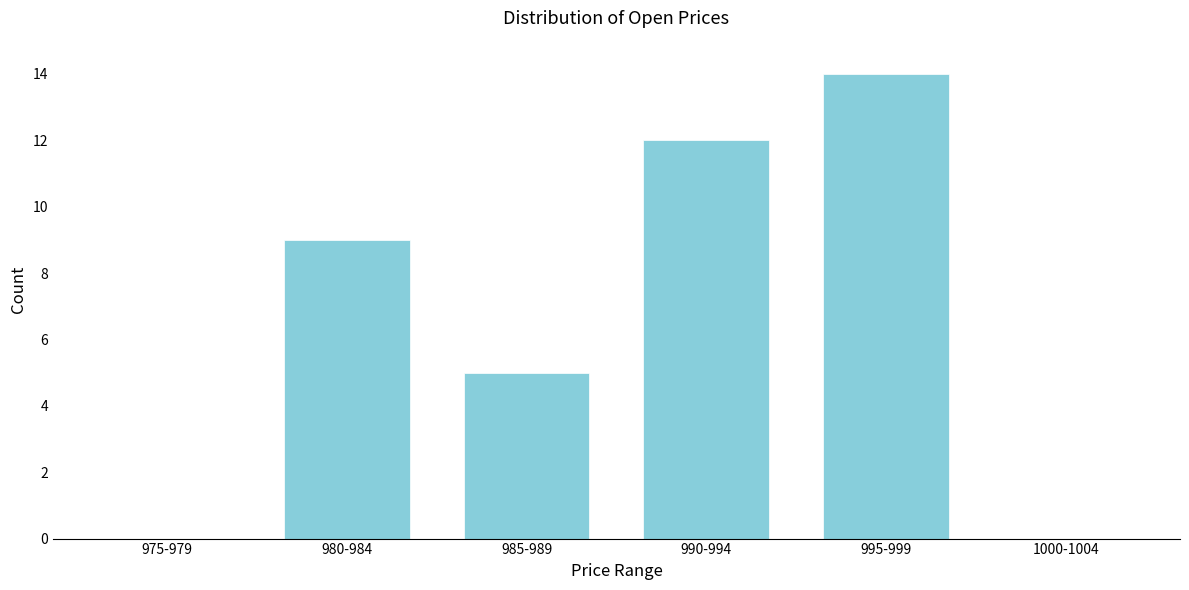

Reading left to right, transcribe all the data shown in this chart.

975-979=0	980-984=9	985-989=5	990-994=12	995-999=14	1000-1004=0